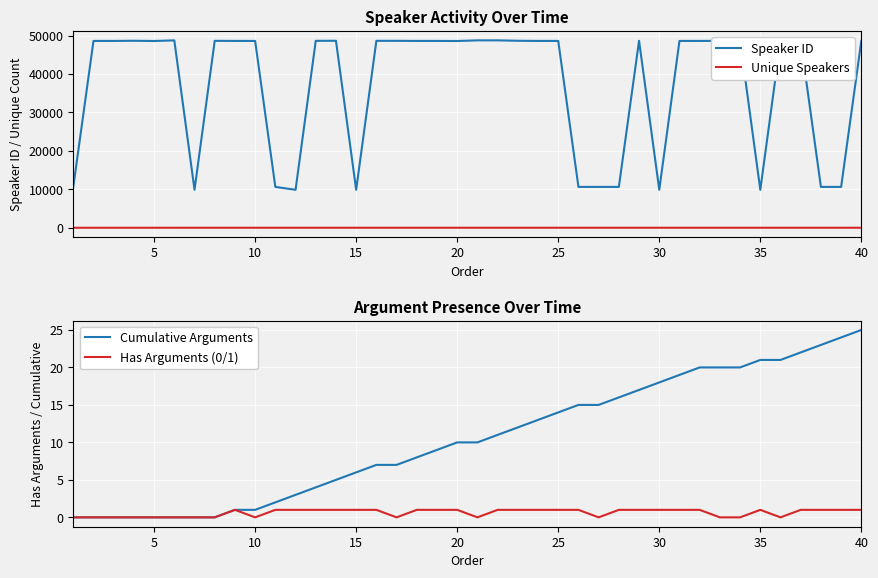

The Speaker ID series shows 48625 at 31. True or false?

True